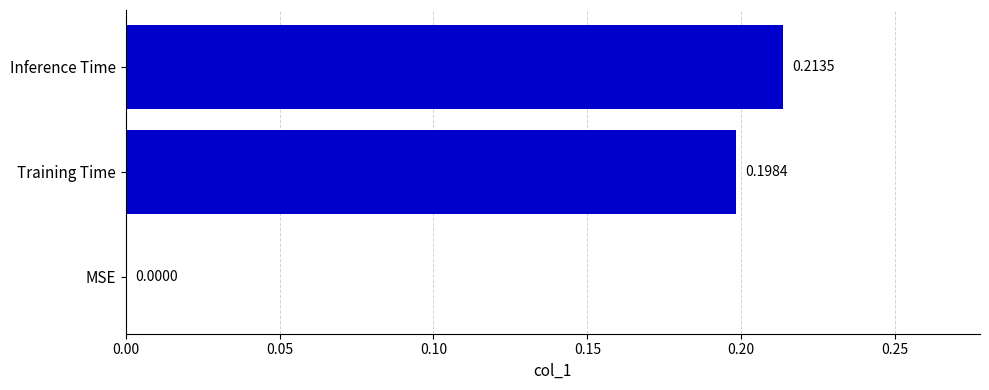

Are the bars horizontal?

Yes